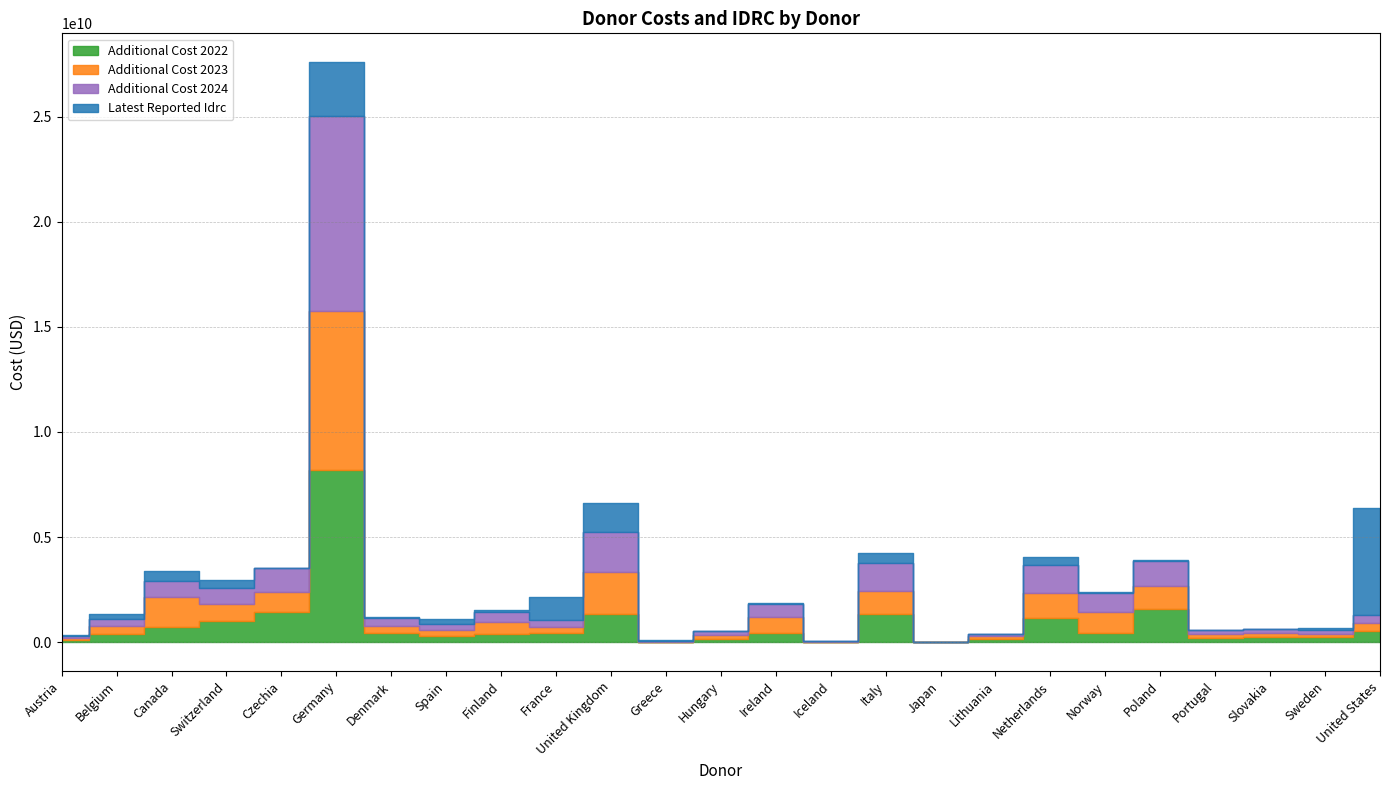

What position from the left is Belgium?

2